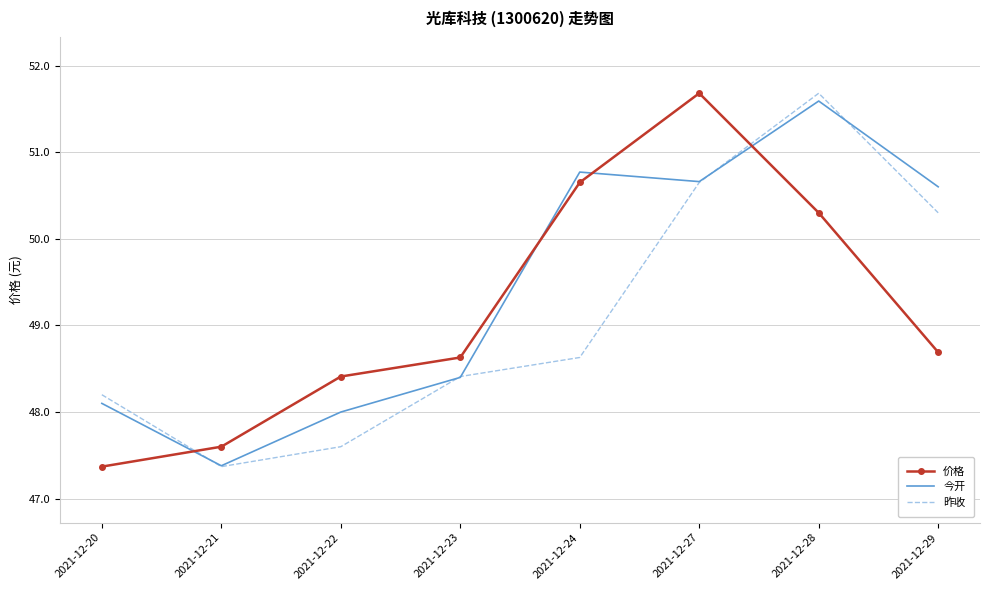

Which series has the largest total across all categories?

今开